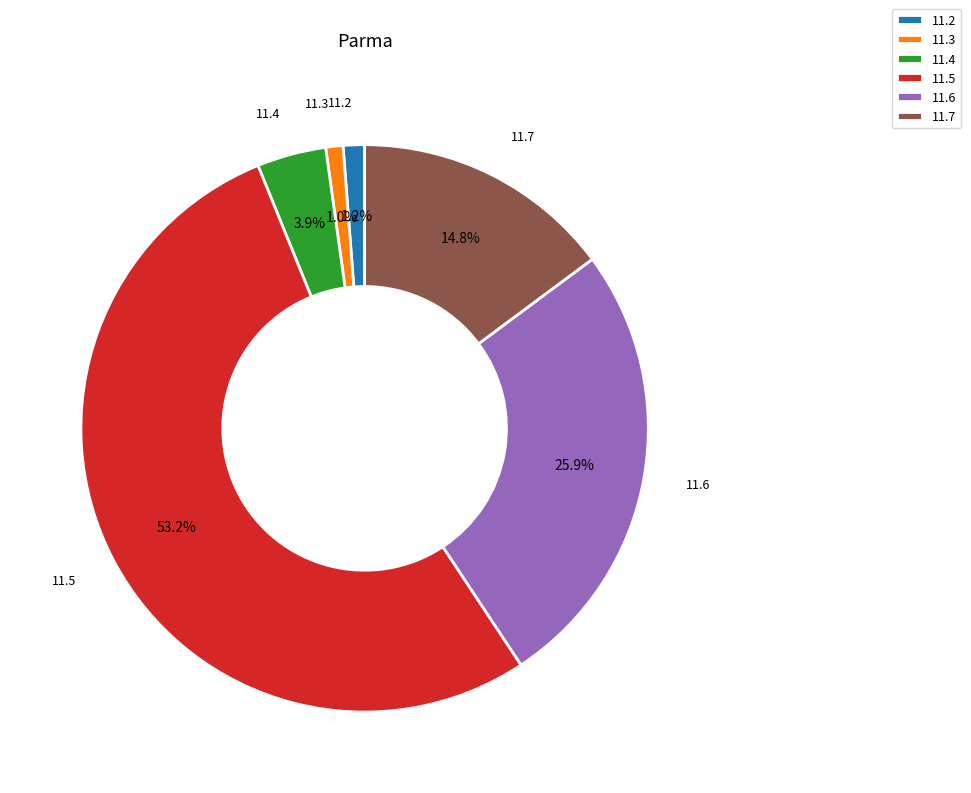

Is 11.7 the majority of the pie?

No